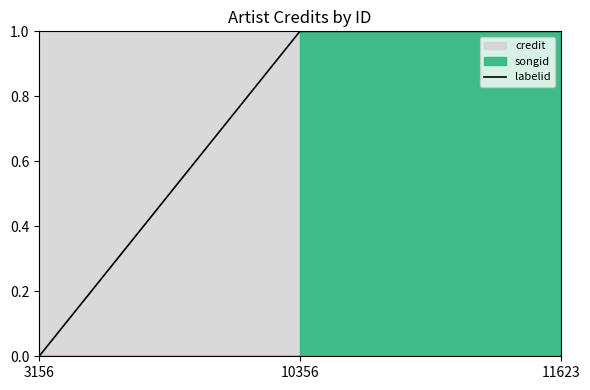

What is the change in value from 3156 to 10356?

+1